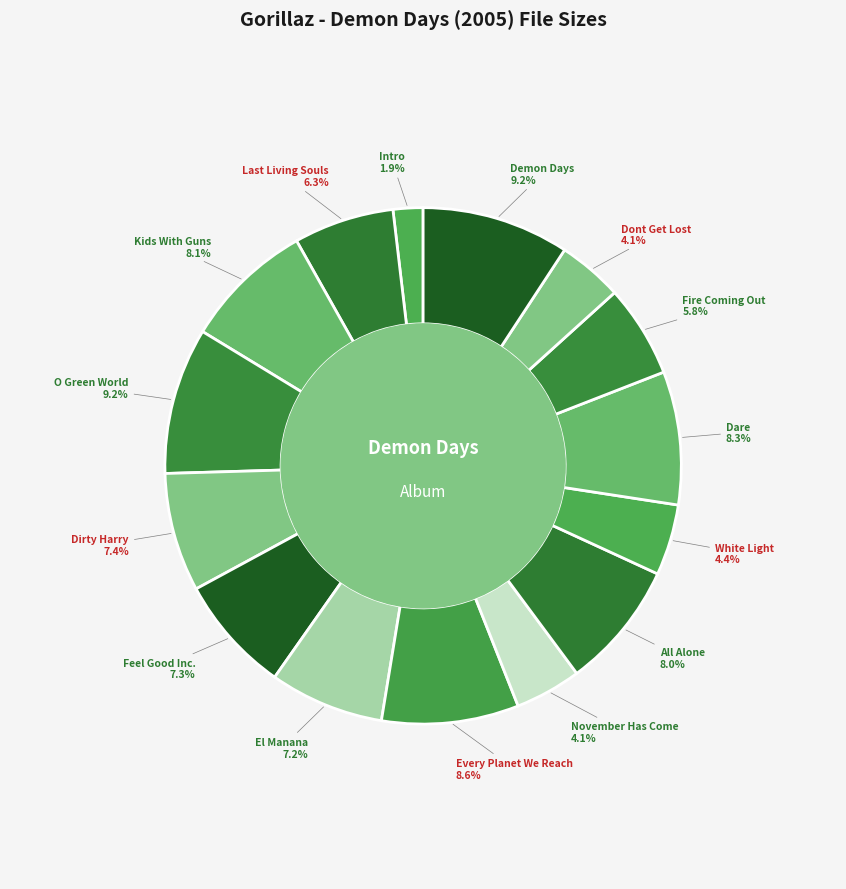

How many slices are in this pie chart?

15